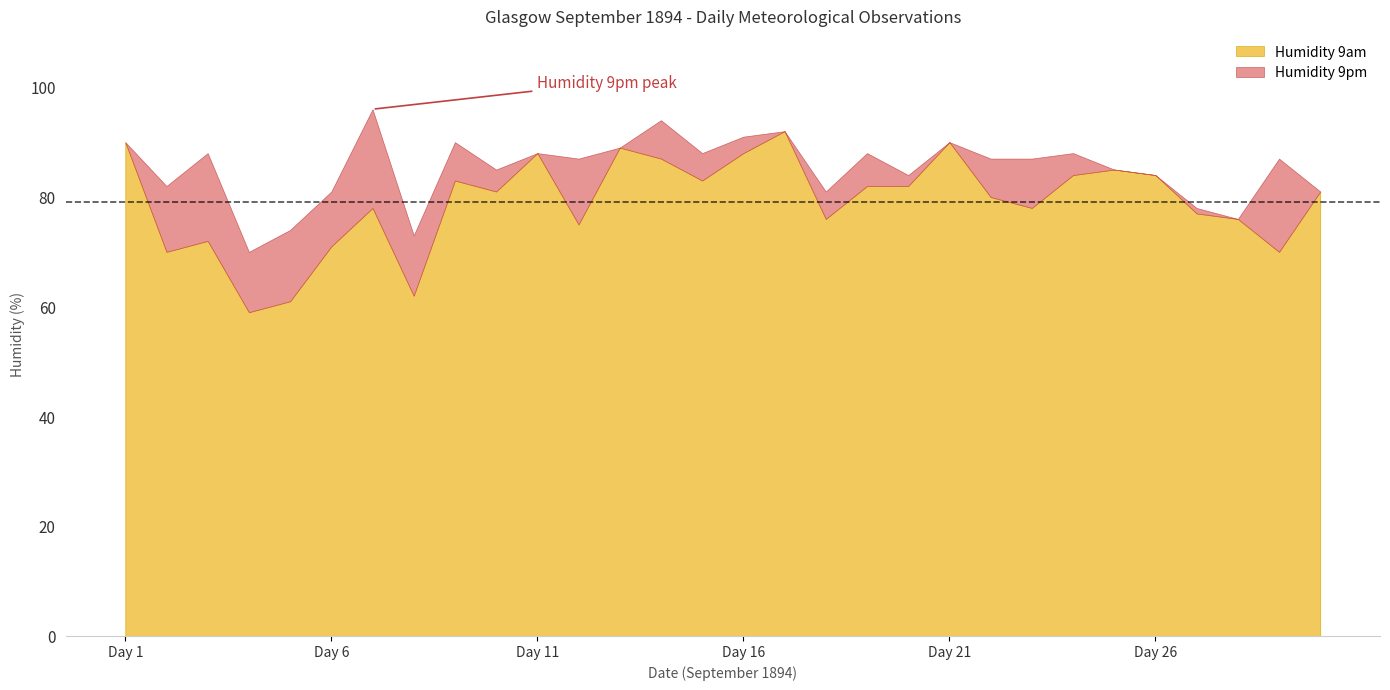

Count the number of categories in the chart.

30